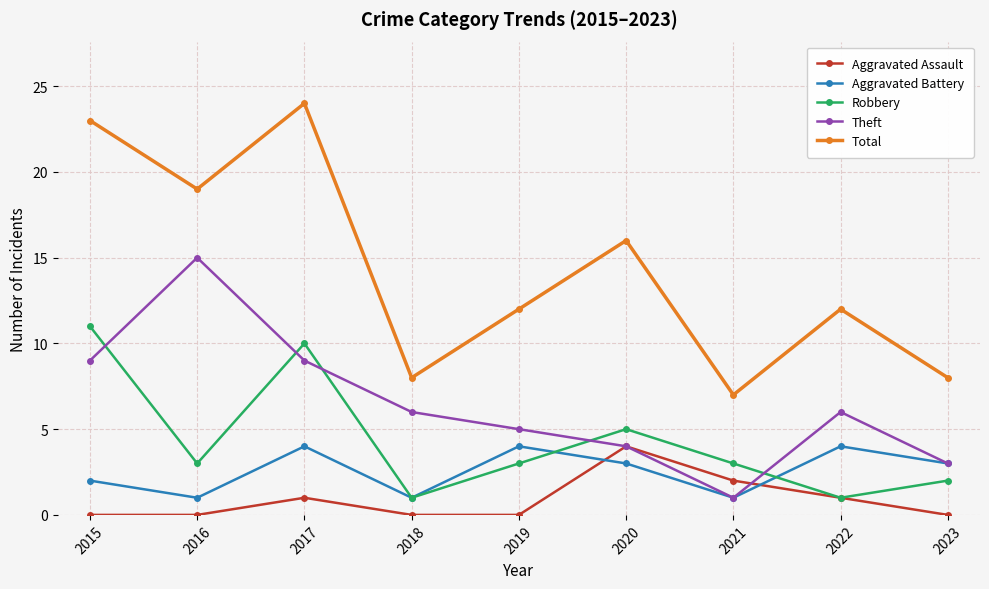

What is the total value across all series at 2017?

48